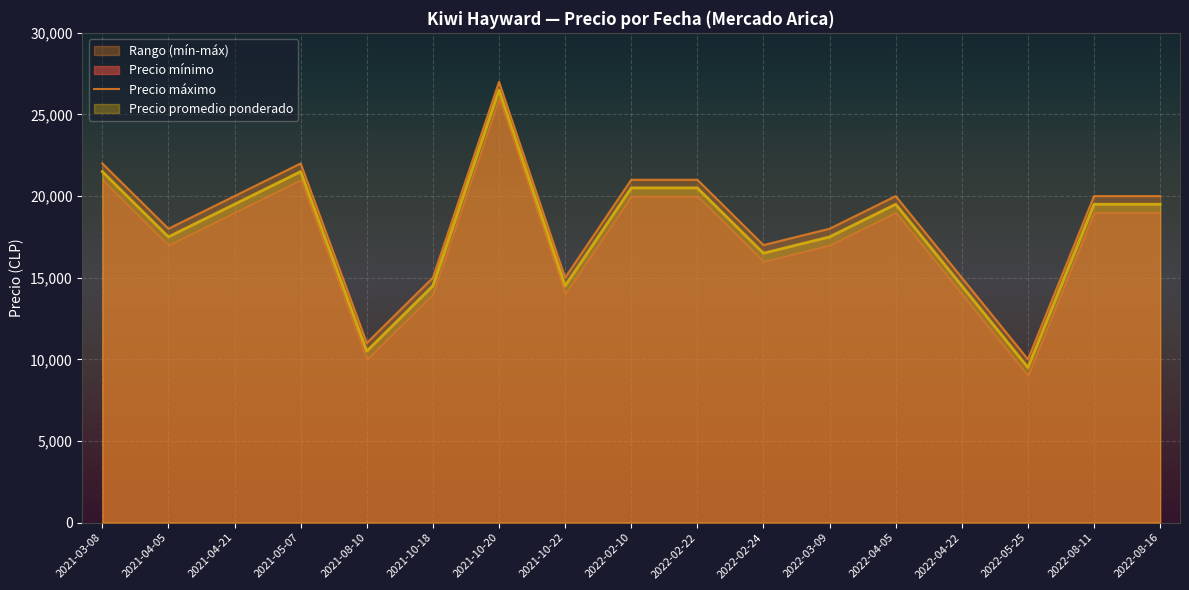

The value of Precio promedio ponderado at 2022-02-24 is 16500. True or false?

True